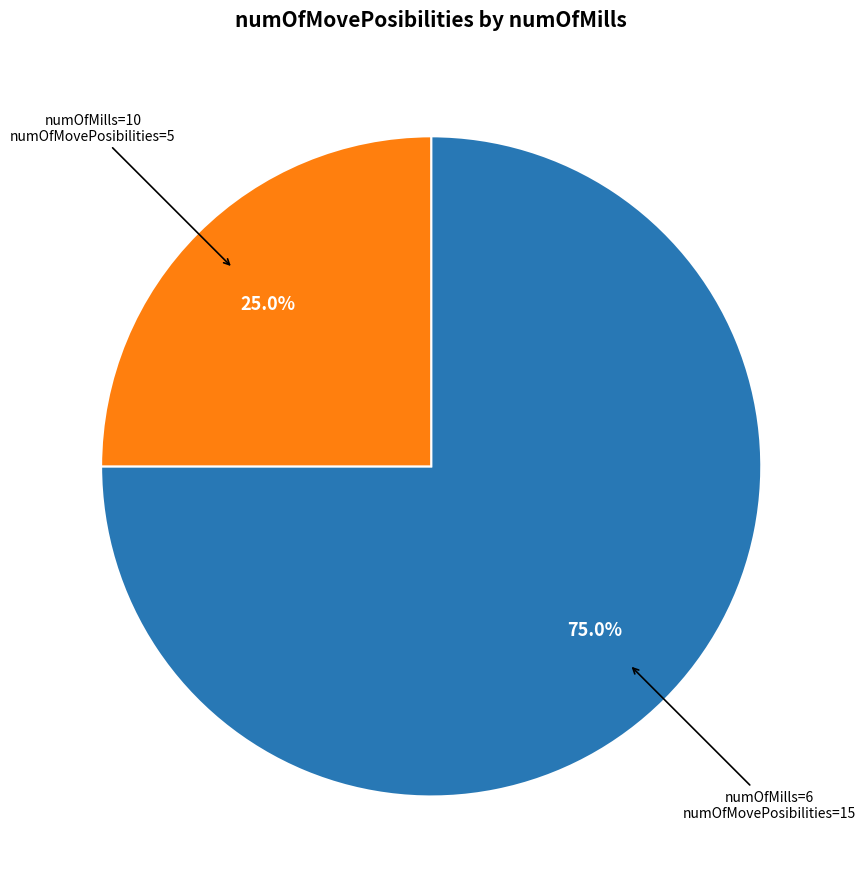

Is there any slice that represents more than half of the pie?

Yes